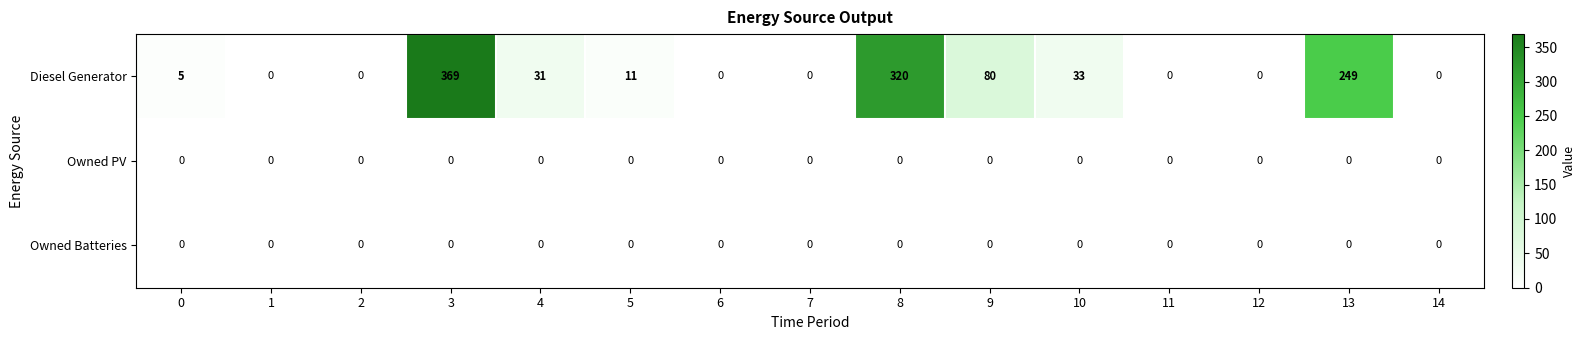

What is the spread (max minus min) of values at 8?

320